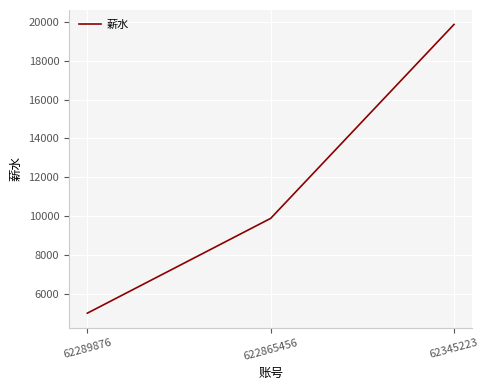

How many lines are shown in the chart?

1